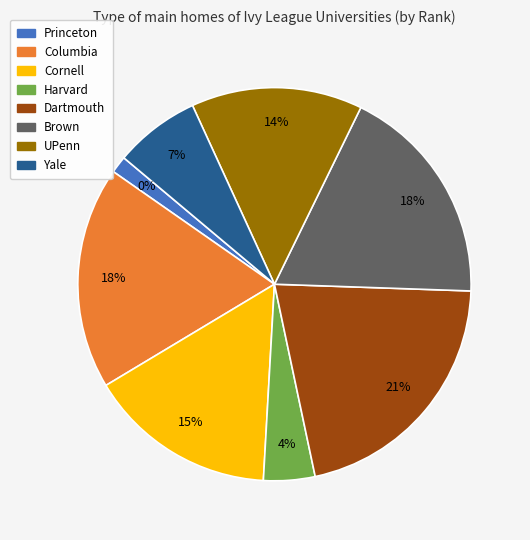

What is the ratio of the value at Brown to the value at UPenn?

1.3